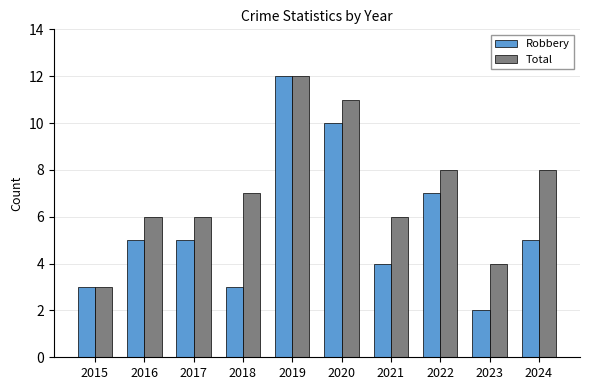

At which category is the sum across all series the highest?

2019